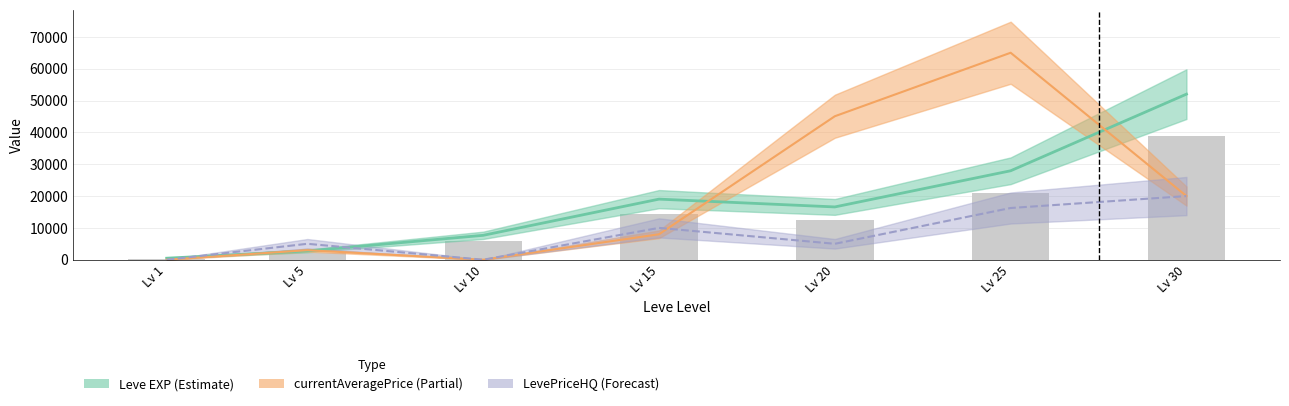

Where is LevePriceHQ nearest to the value 10000?

Lv 15